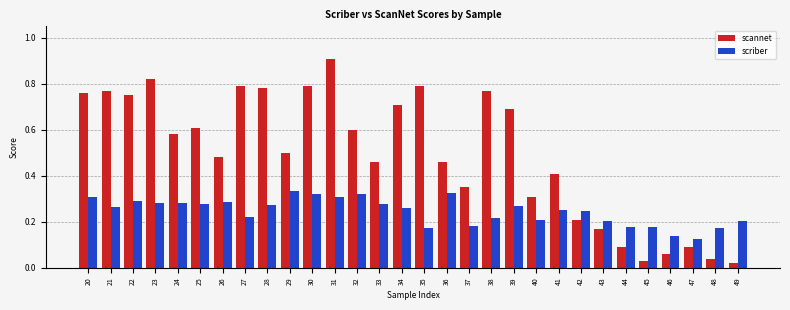

List the series in order of their overall mean, lowest first.

scriber, scannet